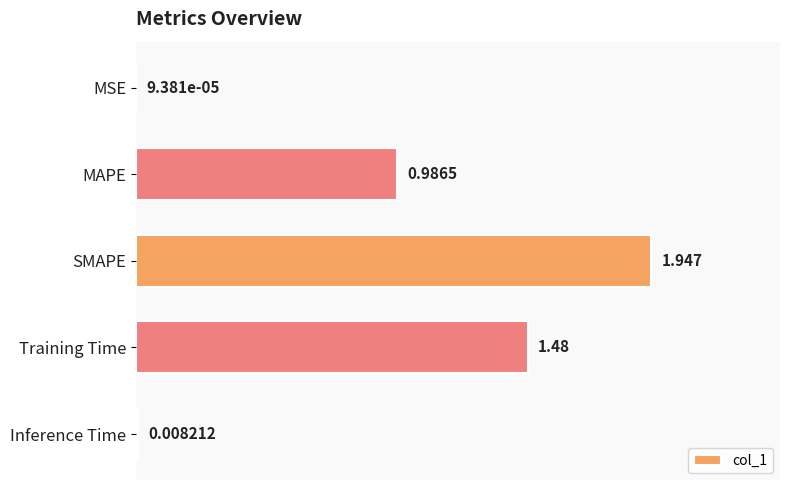

Which category has the highest value across all series?

SMAPE